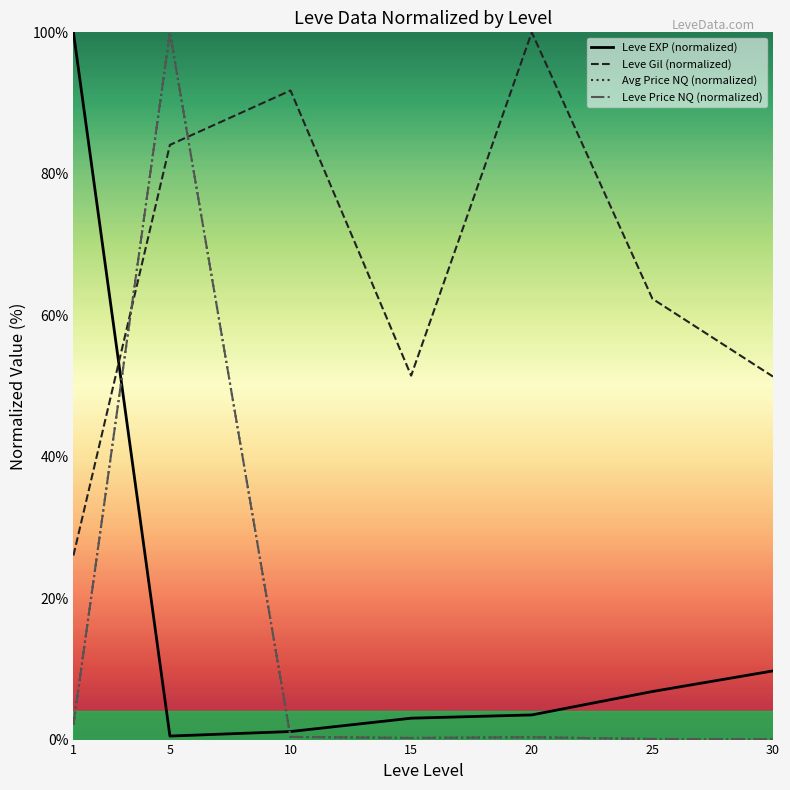

True or false: Leve Price NQ (normalized) has a value of 0.0 at 25.

False